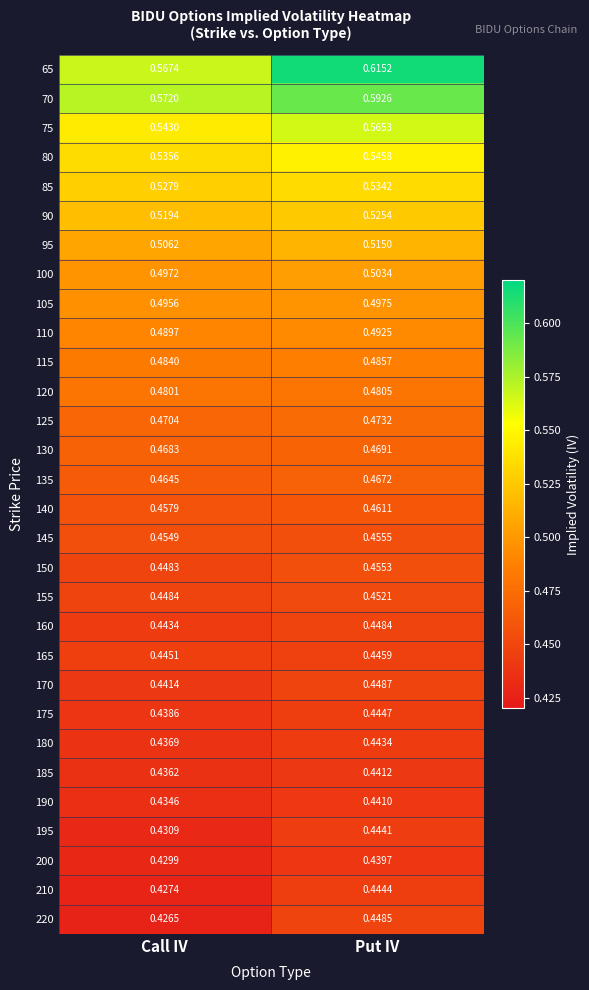

Which series has the widest spread of values?

65